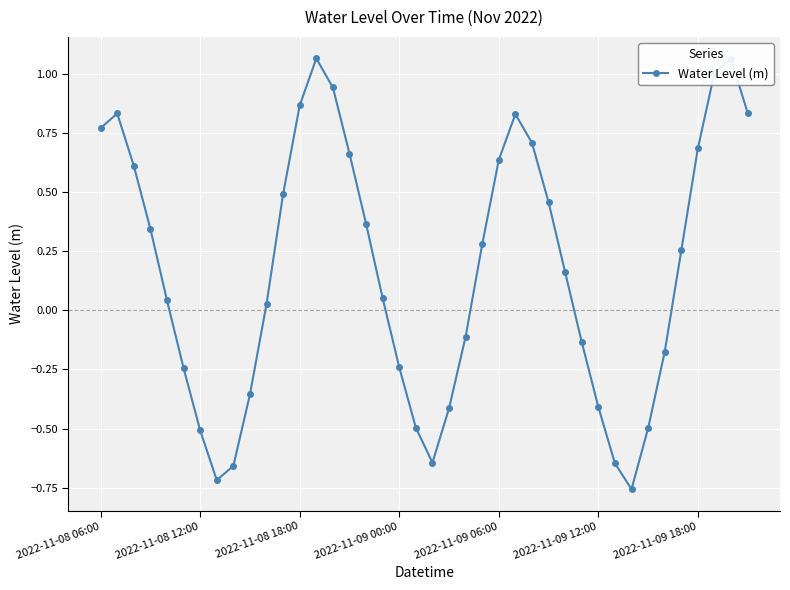

True or false: there are more than 1 points higher than both neighbors.

True